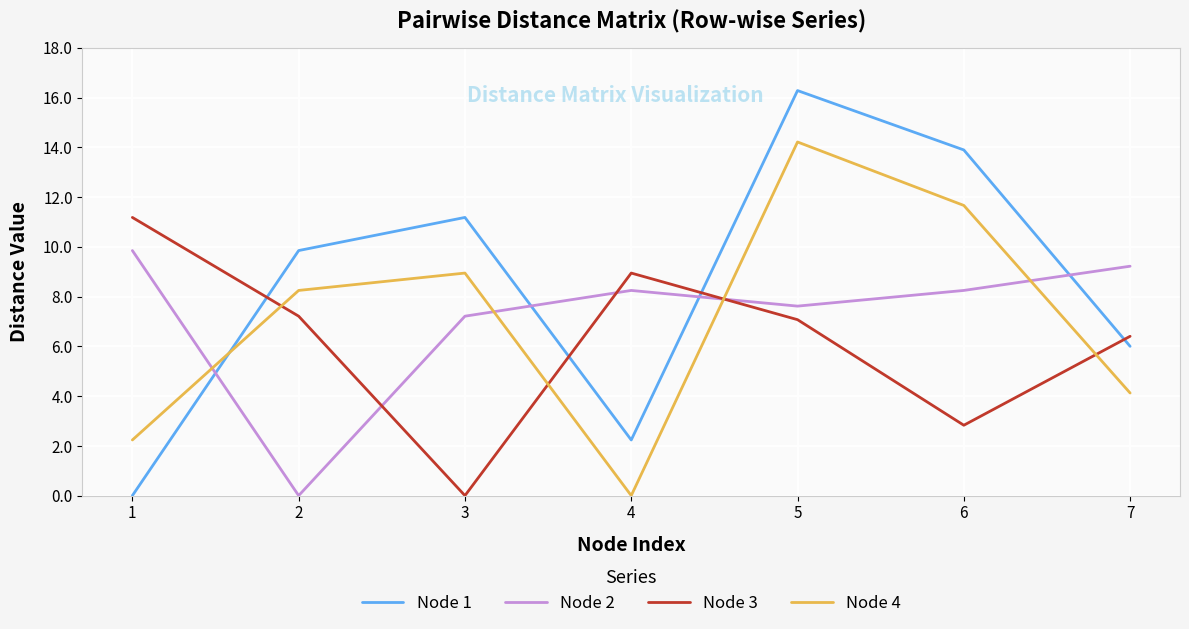

At which category does the chart reach its peak across all series?

5